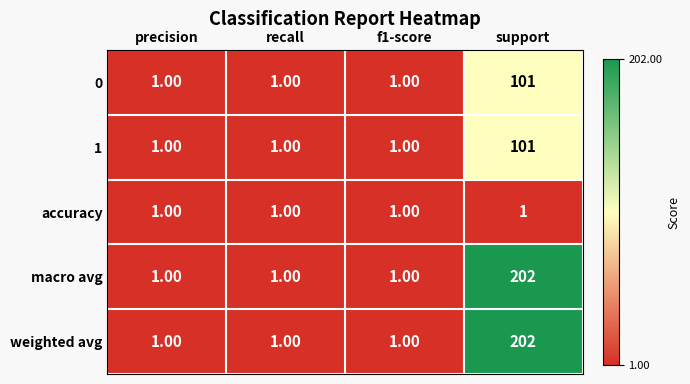

What is the average value of the 0 series?

26